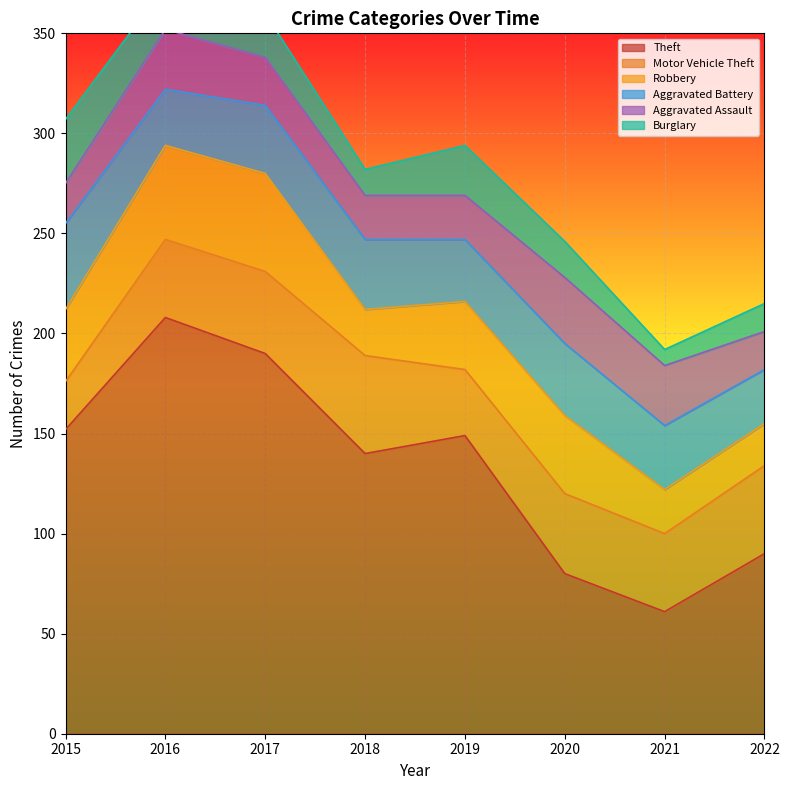

At which label is Theft closest to 134?

2018